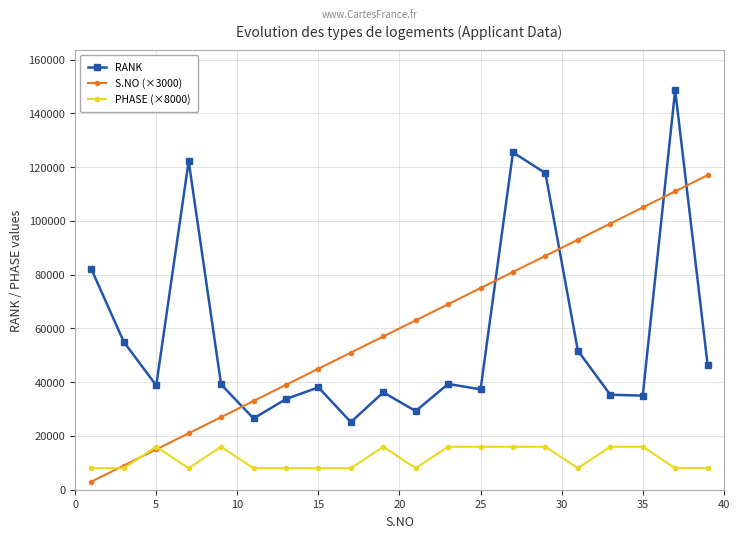

What is the minimum value for PHASE (×8000)?

8000